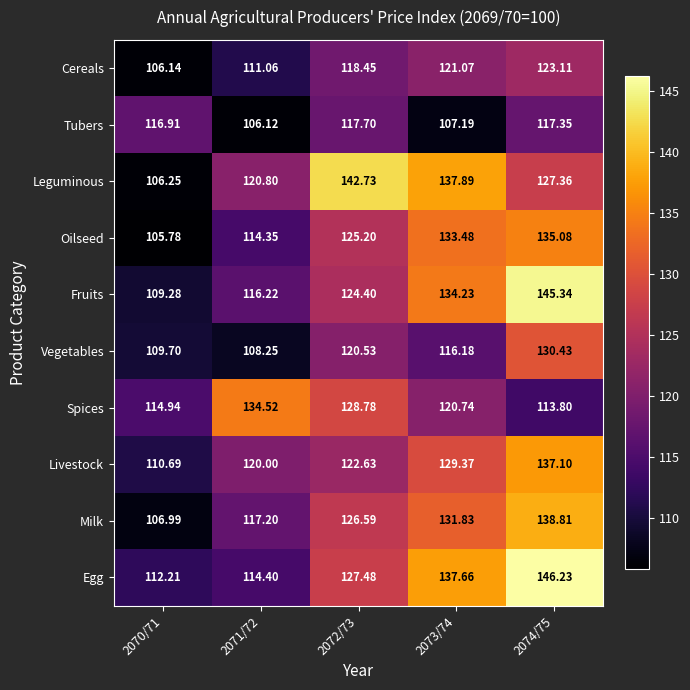

At which category is the sum across all series the highest?

2074/75